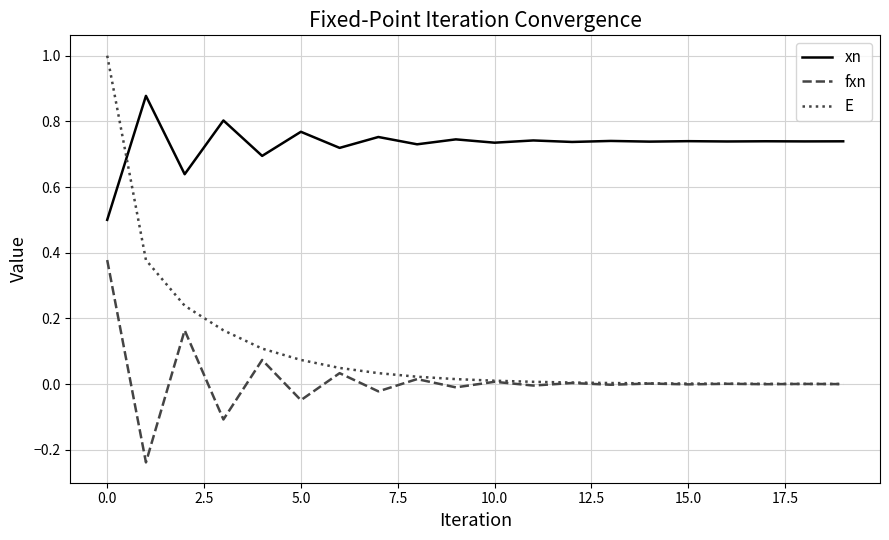

Which series has the largest total across all categories?

xn